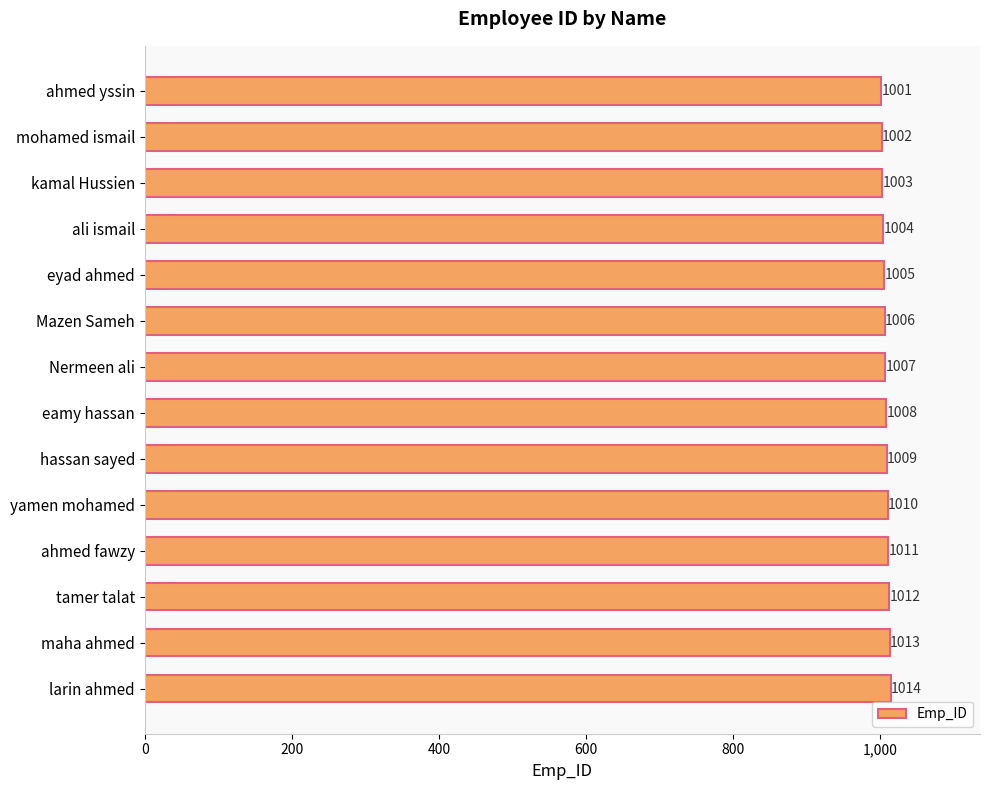

Rank the categories by value from highest to lowest.

larin ahmed, maha ahmed, tamer talat, ahmed fawzy, yamen mohamed, hassan sayed, eamy hassan, Nermeen ali, Mazen Sameh, eyad ahmed, ali ismail, kamal Hussien, mohamed ismail, ahmed yssin